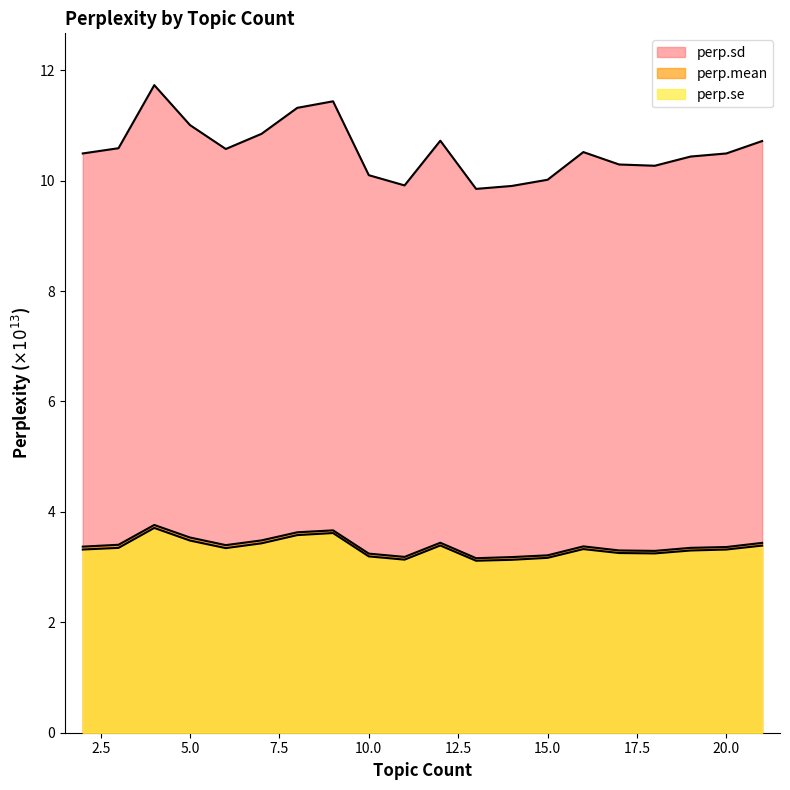

At which label is perp.mean closest to 3?

13